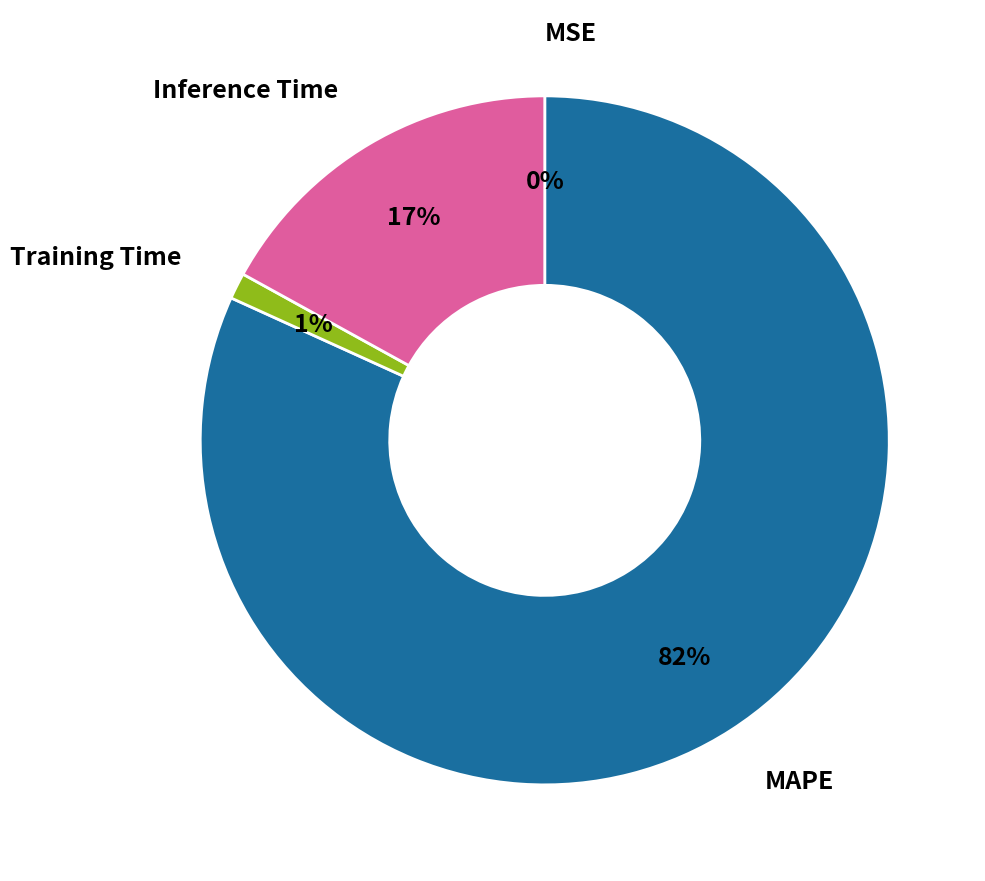

Is there a majority slice in this chart?

Yes